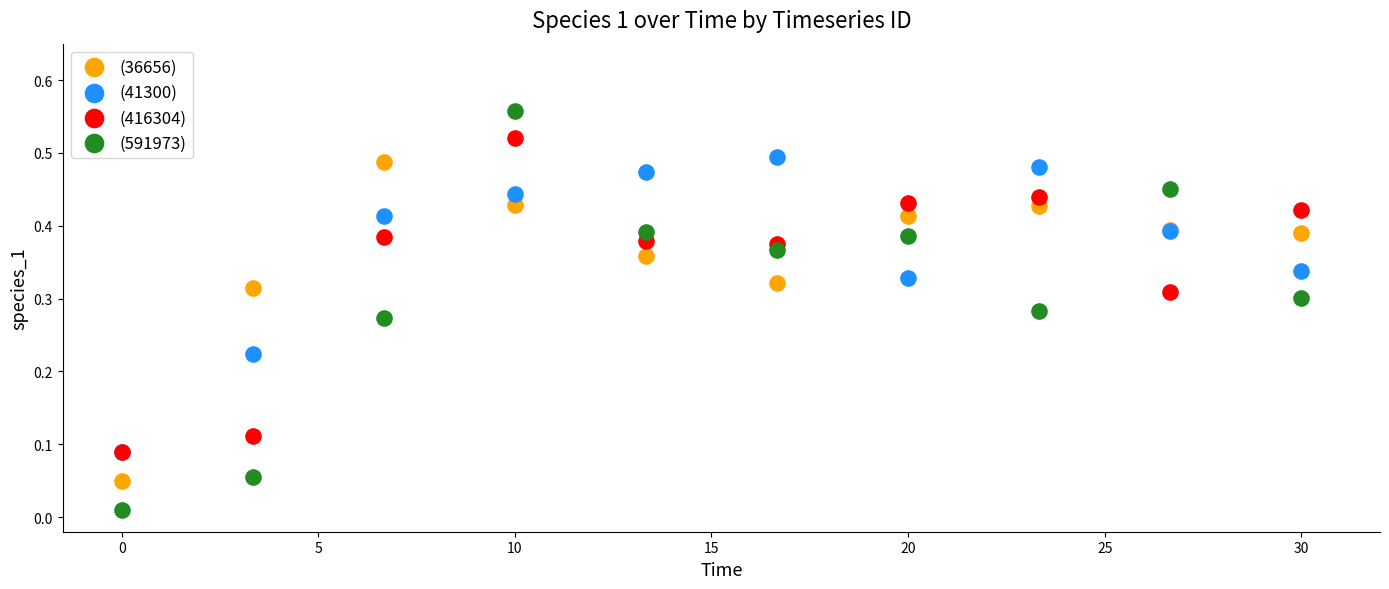

Which series reaches the maximum Y coordinate?

(591973)